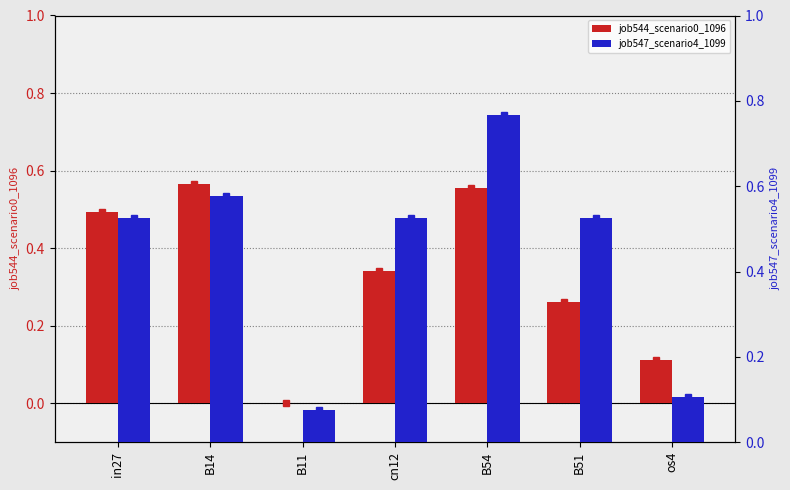

Reading left to right, transcribe all the data shown in this chart.

job544_scenario0_1096: 0.5	0.6	0.0	0.3	0.6	0.3	0.1
job547_scenario4_1099: 0.5	0.6	0.1	0.5	0.8	0.5	0.1